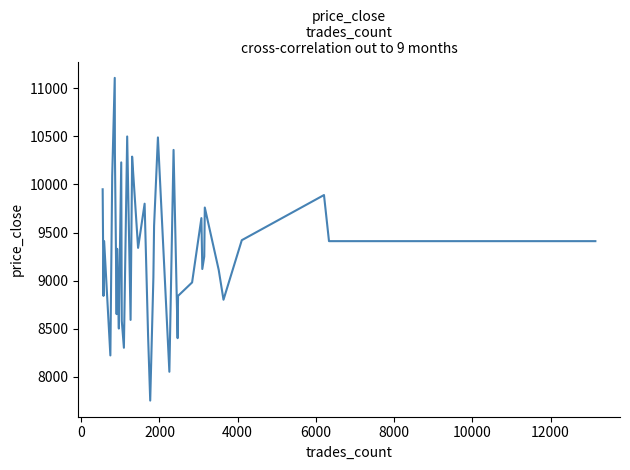

What is the maximum value shown in the chart?

11110